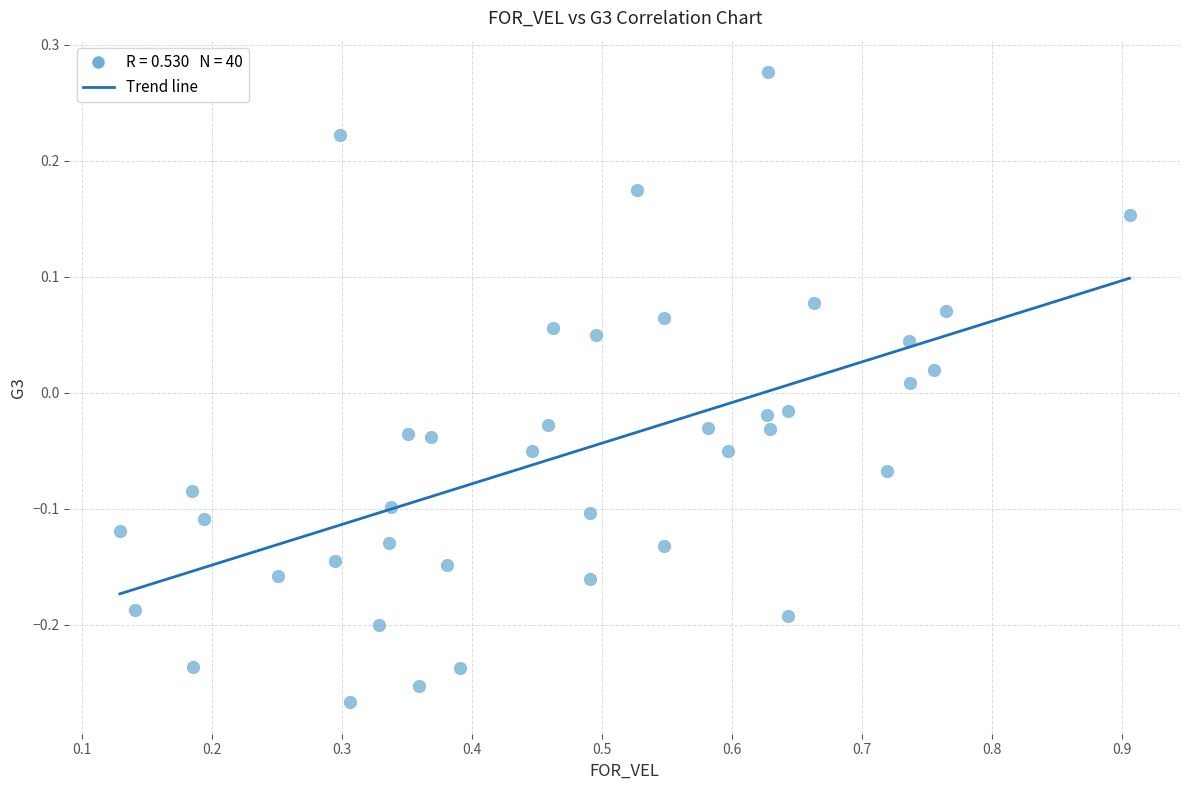

What is the range of X values (max minus min)?

0.8